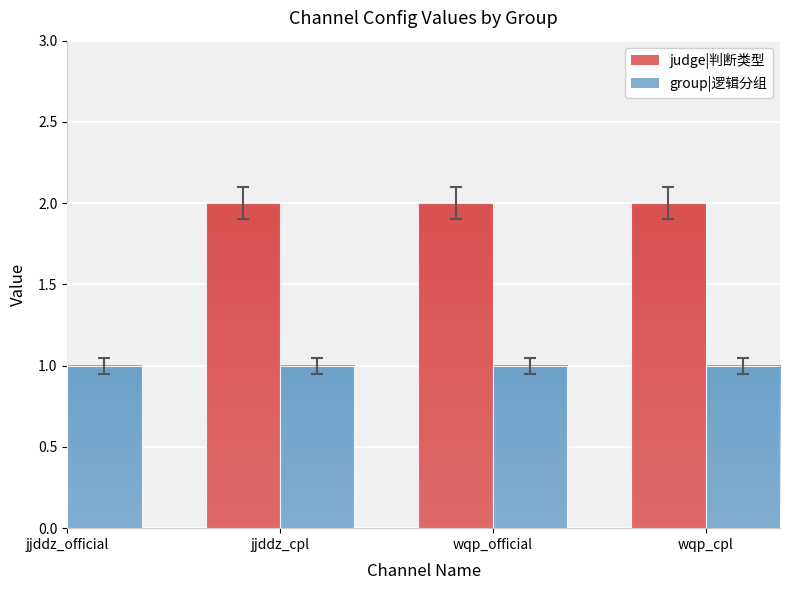

Is it true that judge|判断类型 equals 3 at wqp_official?

False